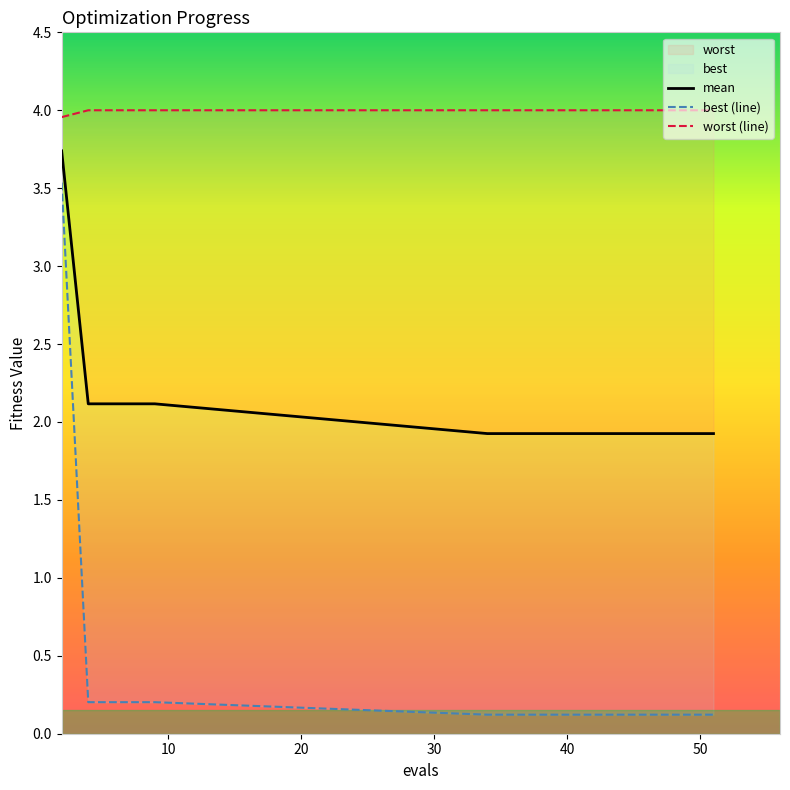

True or false: worst and mean intersect in this chart.

False